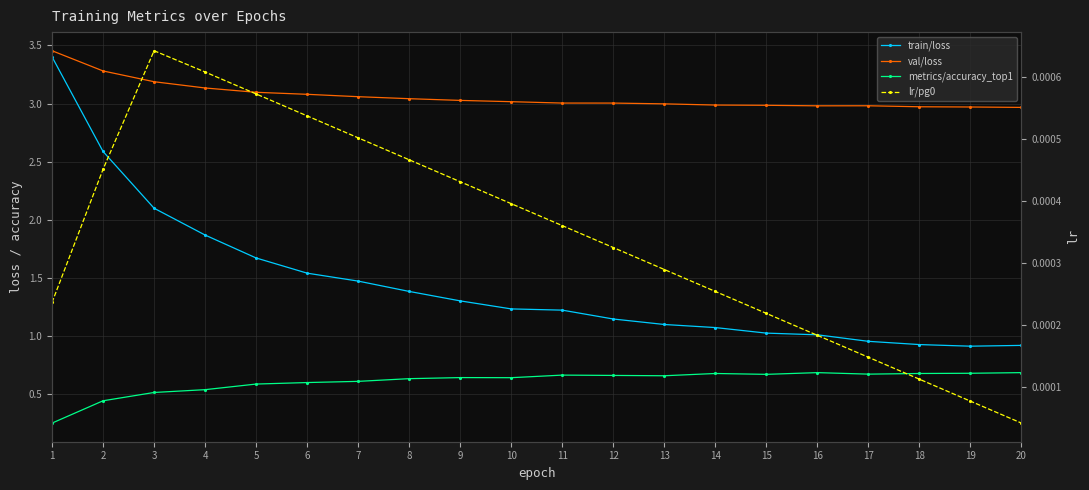

Which series has the largest total across all categories?

val/loss